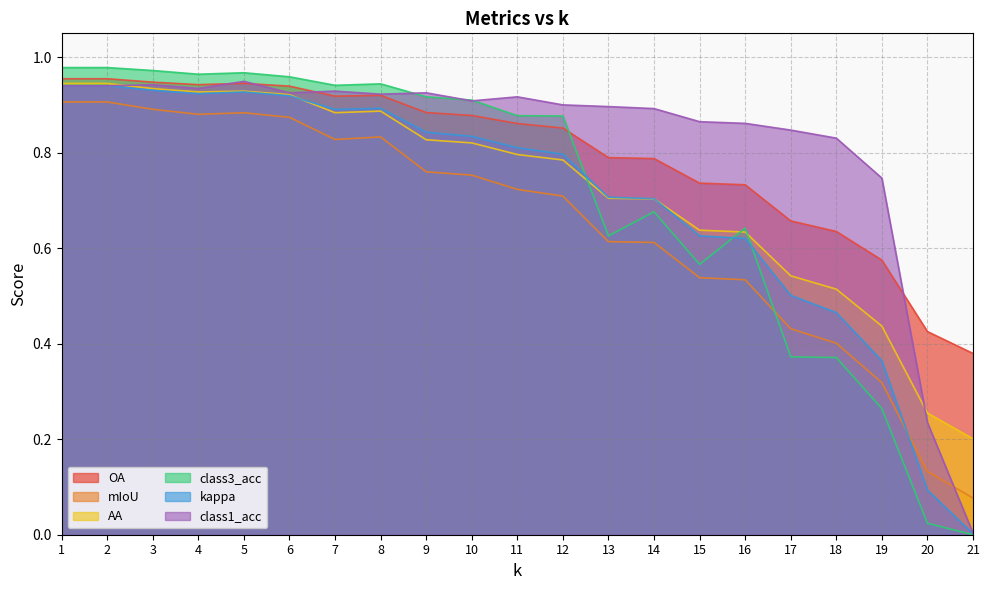

True or false: kappa and class3_acc cross at least once.

True